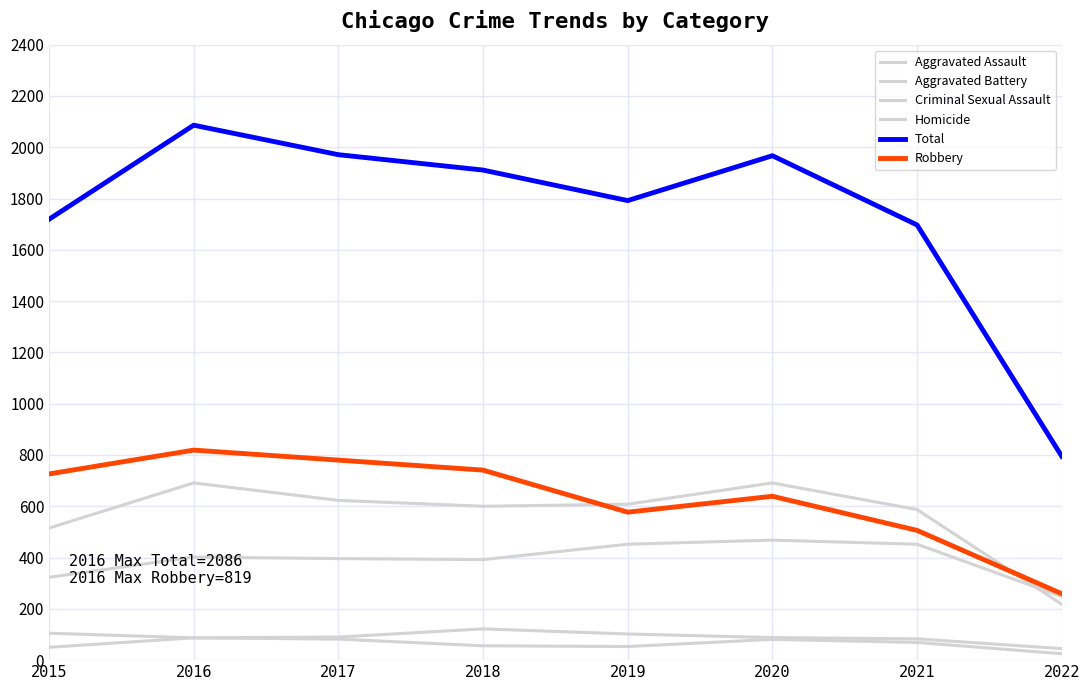

Is the value of Aggravated Battery at 2022 greater than the value of Homicide at 2022?

Yes